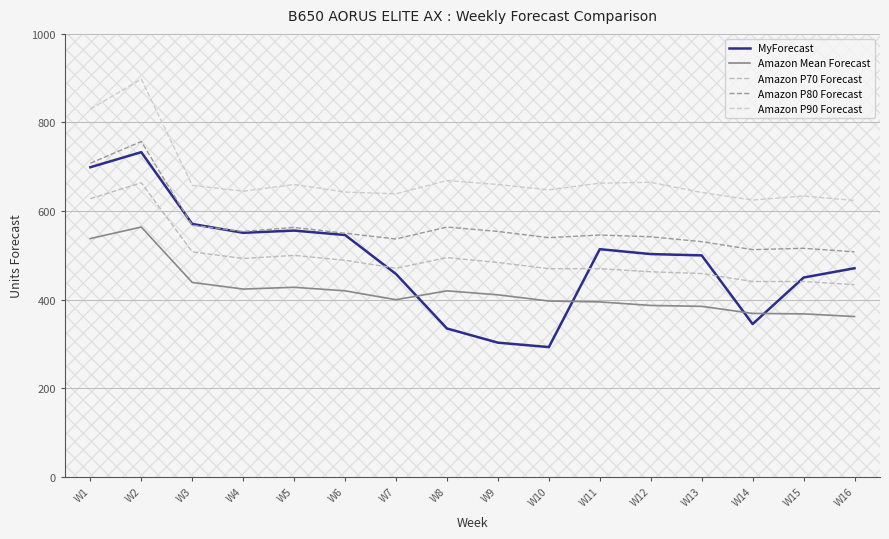

At which label does Amazon P70 Forecast reach its minimum?

W16